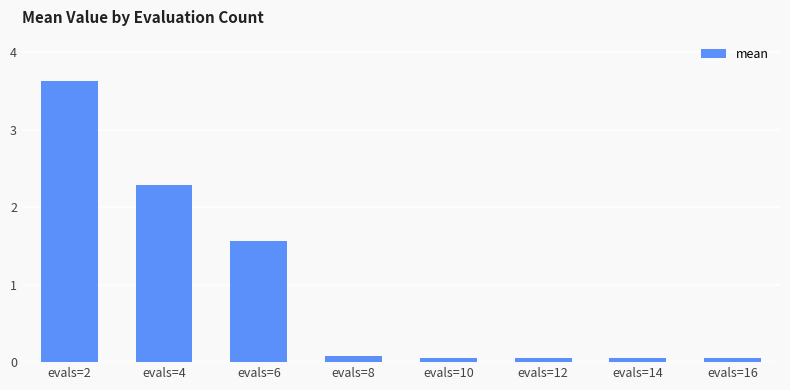

What is the ratio of the value at evals=4 to the value at evals=6?

1.5